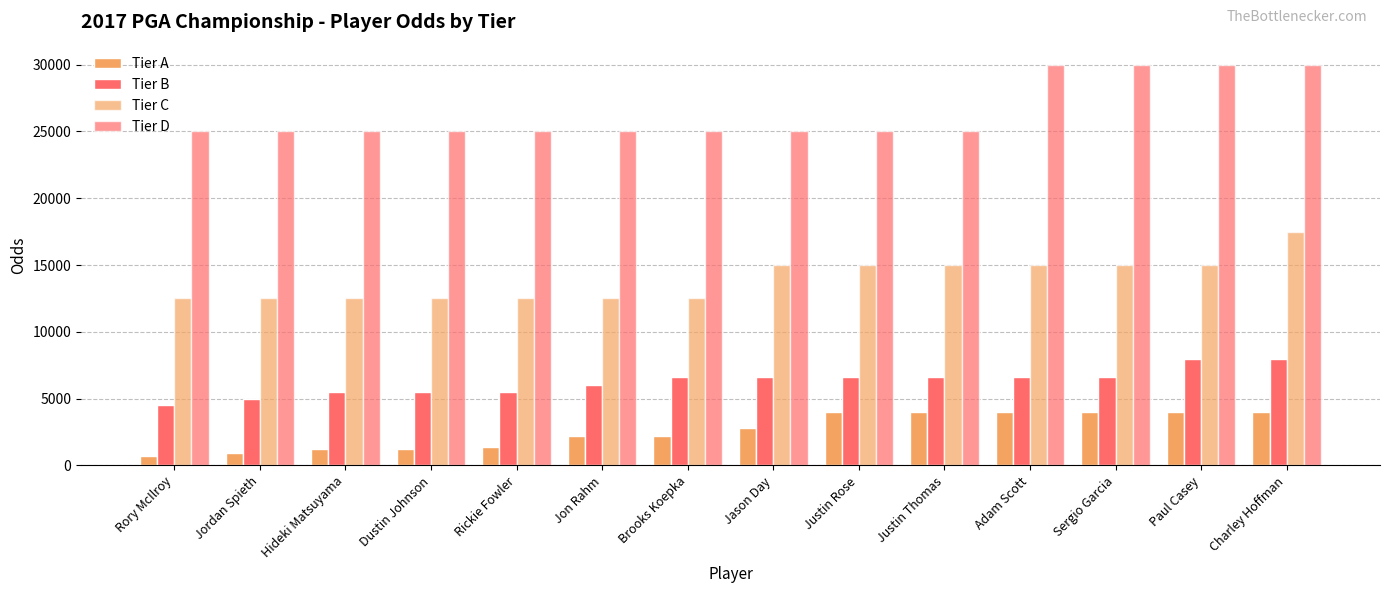

Are the bars grouped side by side (vs. stacked)?

Yes